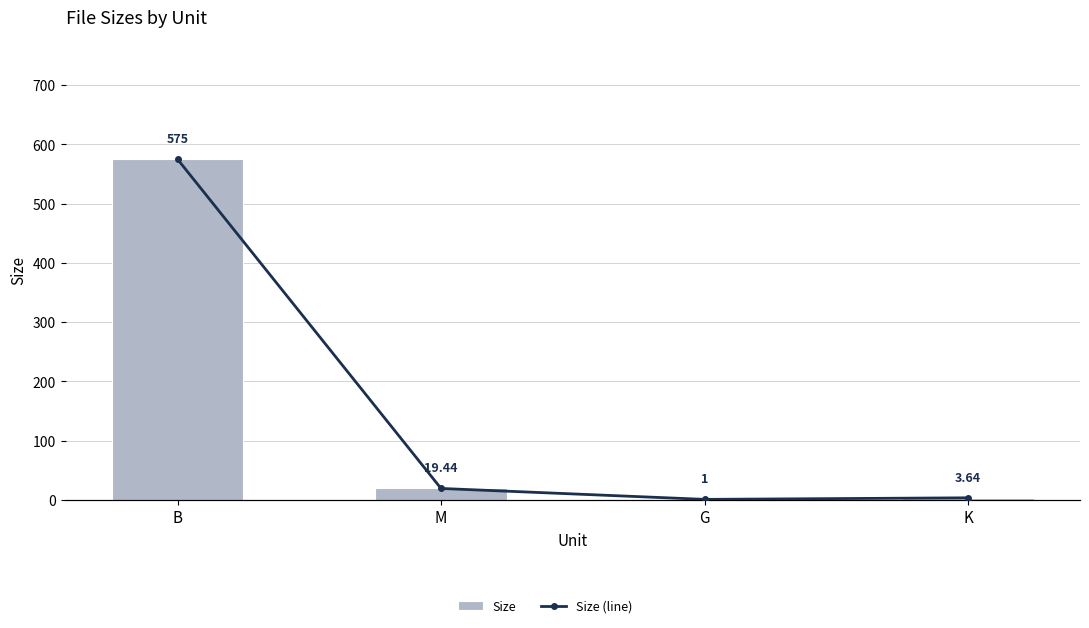

What is the value of the Size (line) bar at the 2nd from the left?

19.4